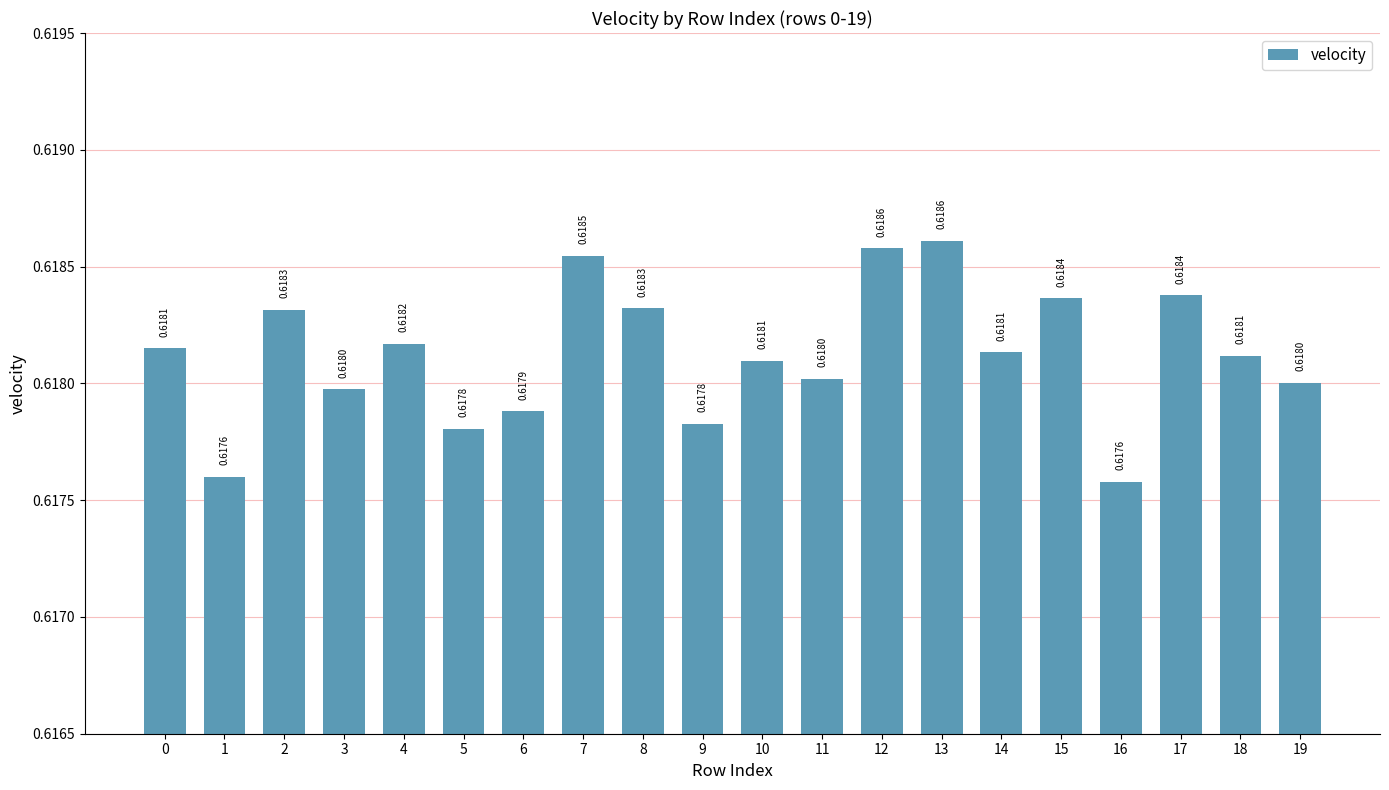

What is the sum of all values?

12.4